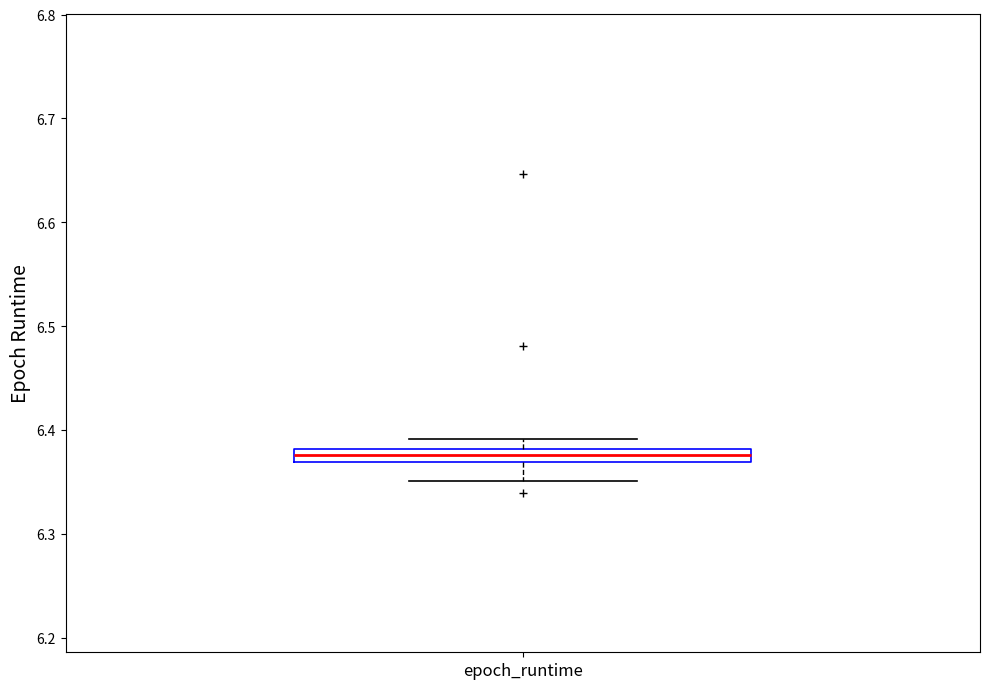

Where does the lower whisker of the box for epoch_runtime end on the y-axis? The values are not printed on the chart, so give them approximately, as read against the axis.

6.35